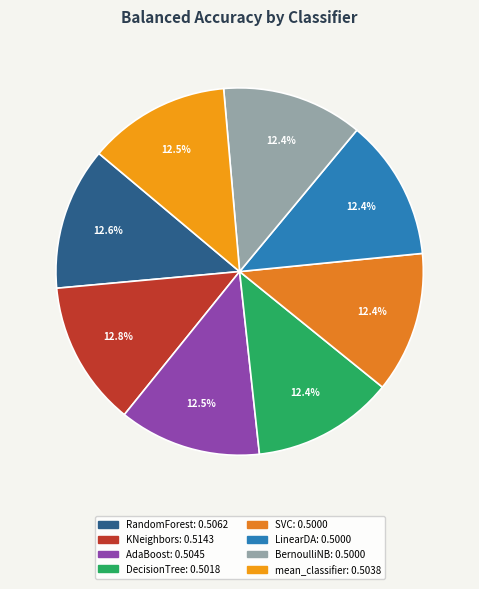

Rank the categories by value from highest to lowest.

KNeighborsClassifier, RandomForestClassifier, AdaBoostClassifier, mean_classifier, DecisionTreeClassifier, SVC, LinearDiscriminantAnalysis, BernoulliNB